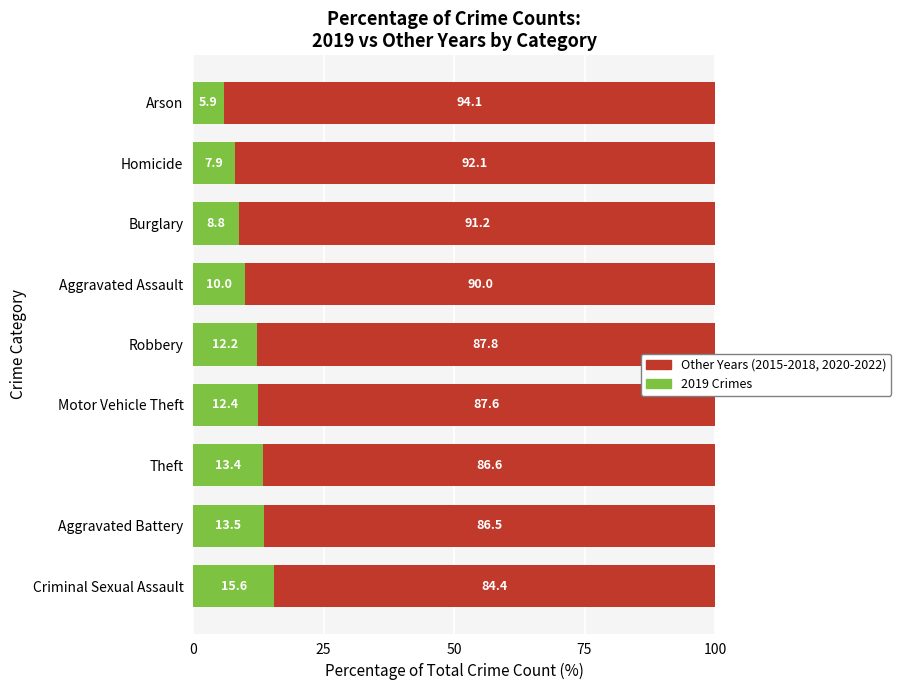

What is the total value across all series at Aggravated Assault?

100.0